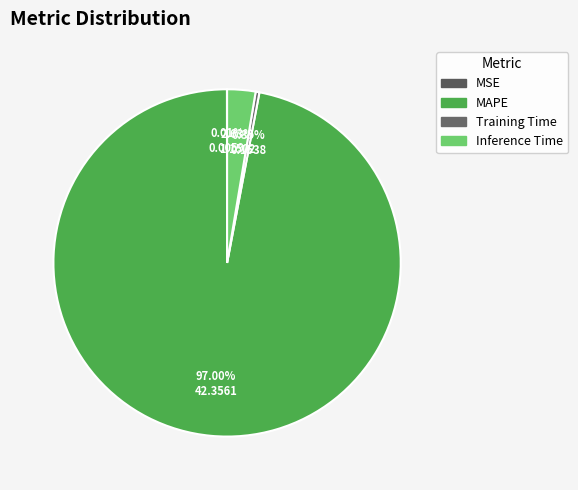

True or false: Inference Time accounts for 3% of the total.

True